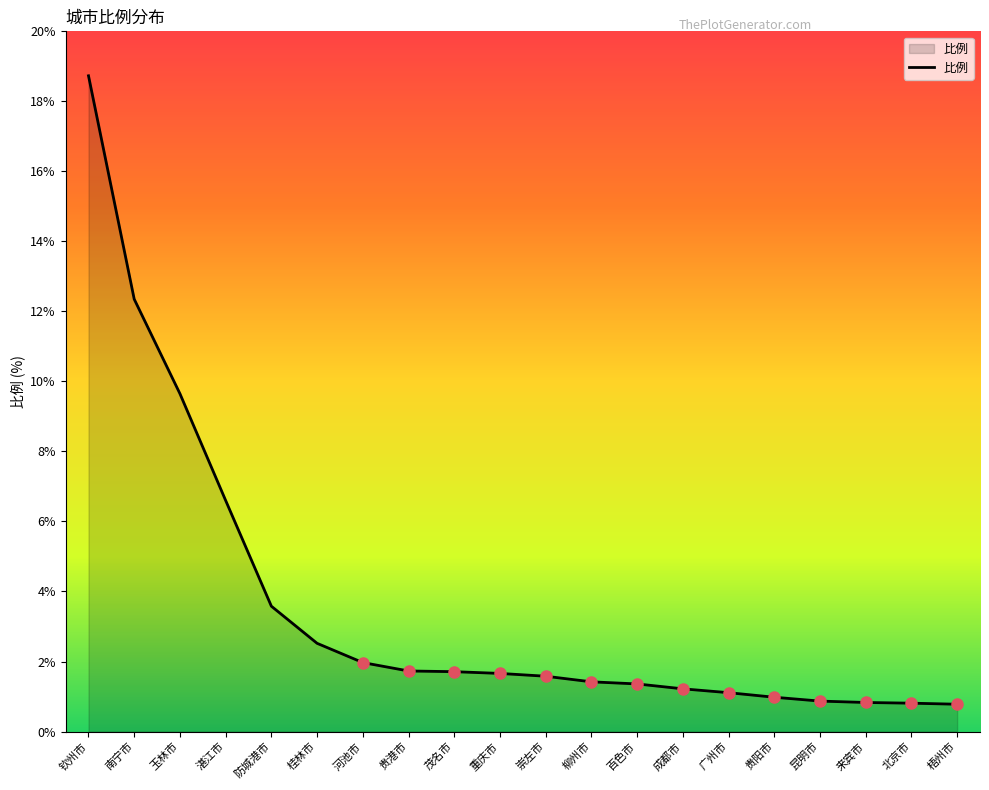

What is the difference between the values at 钦州市 and 桂林市?

16.2